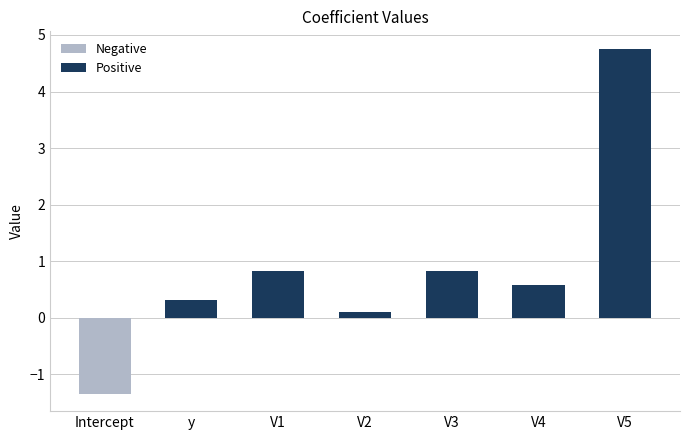

What is the change in value from y to V5?

+4.4